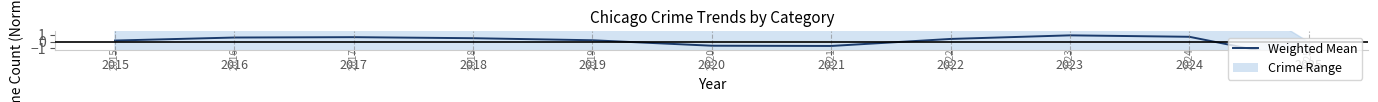

Reading left to right, extract all data points from this chart.

0.1	0.6	0.6	0.5	0.2	-0.6	-0.6	0.4	0.9	0.7	-2.8